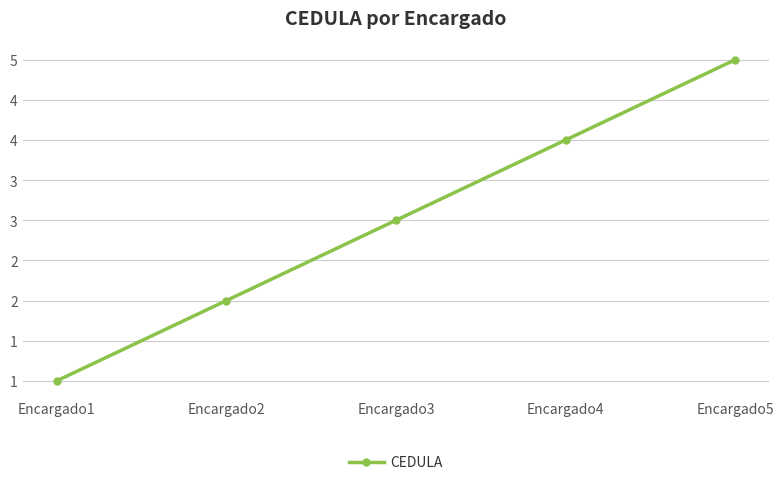

The chart shows a value of 2 at Encargado2. True or false?

True